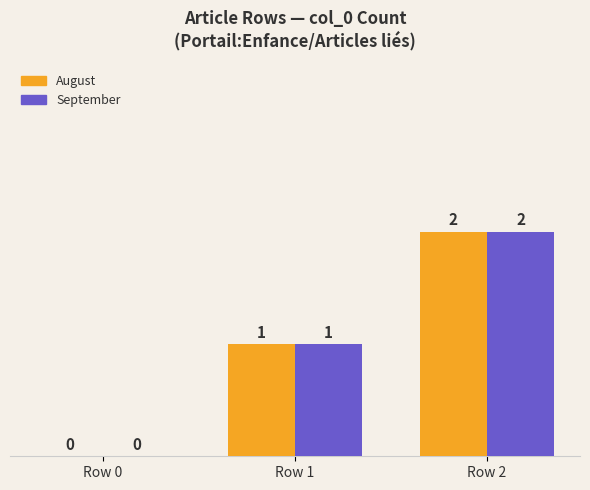

Reading right to left, what are all the values shown in this chart?

August: 2	1	0
September: 2	1	0